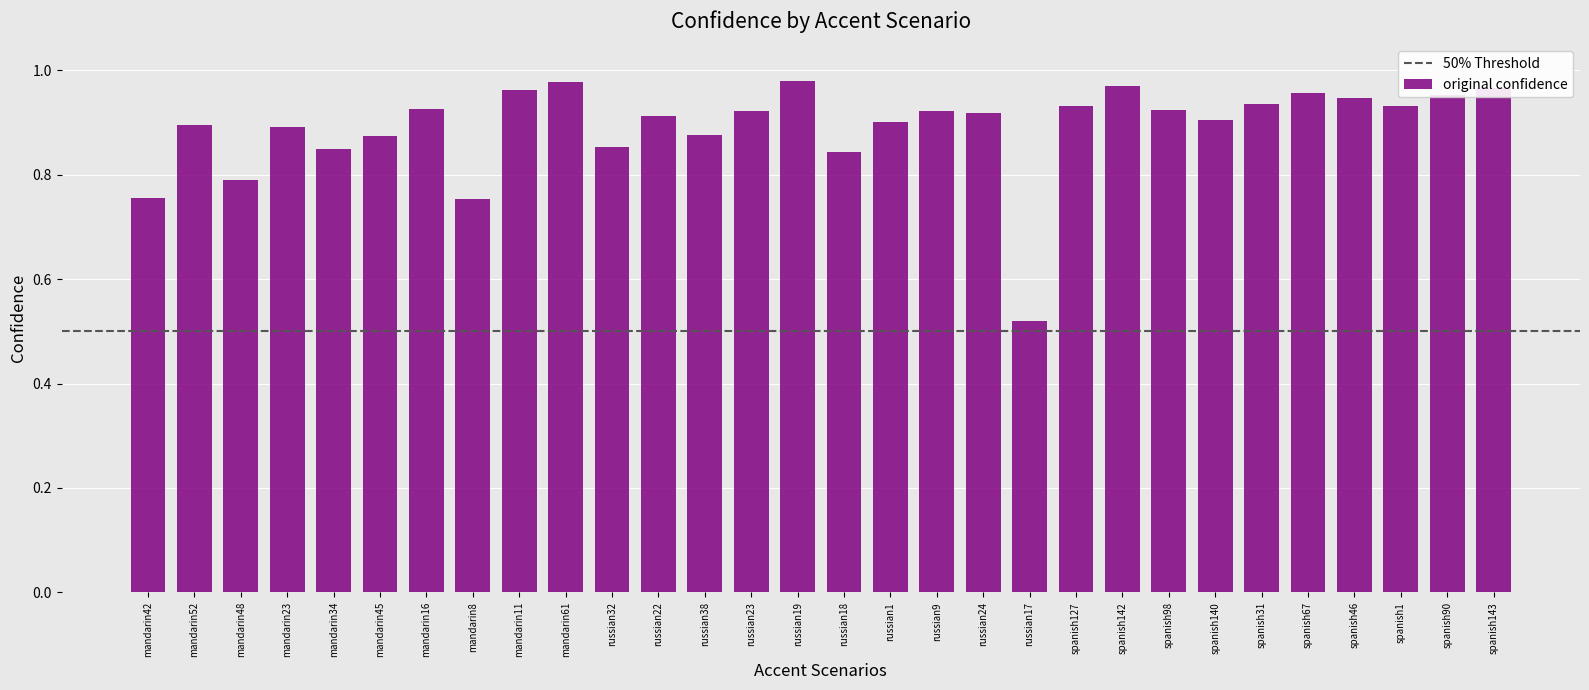

What is the label of the 20th bar from the left?

russian17